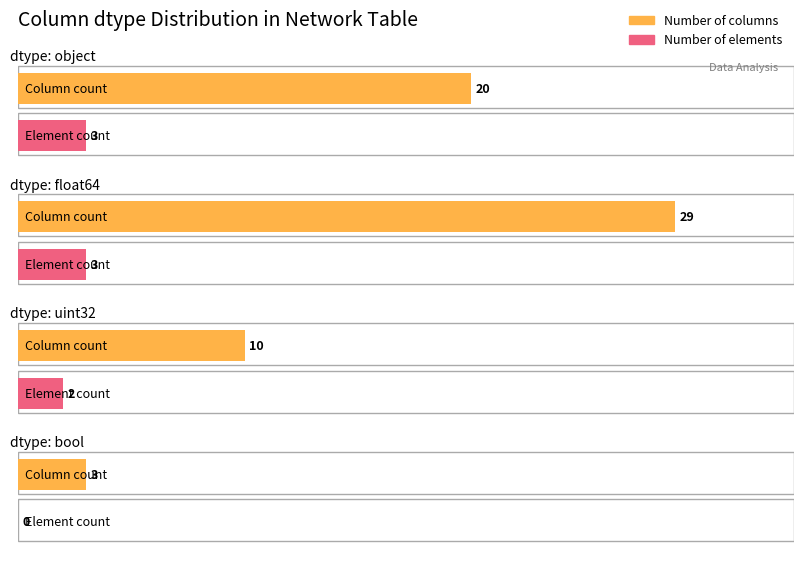

Reading left to right, transcribe all the data shown in this chart.

object: object=20	float64=3
float64: object=29	float64=3
uint32: object=10	float64=2
bool: object=3	float64=0